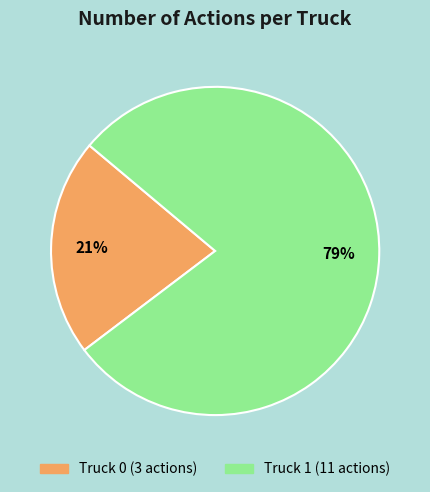

How many slices are in this pie chart?

2